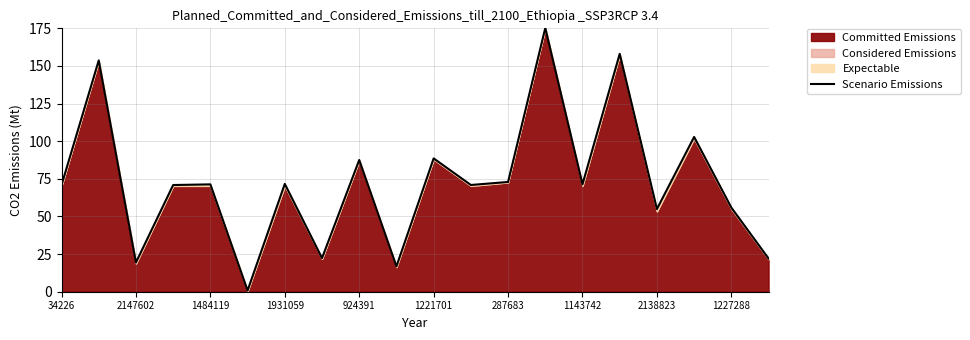

How many interior local valleys (lower than both neighbors) does the data have?

7